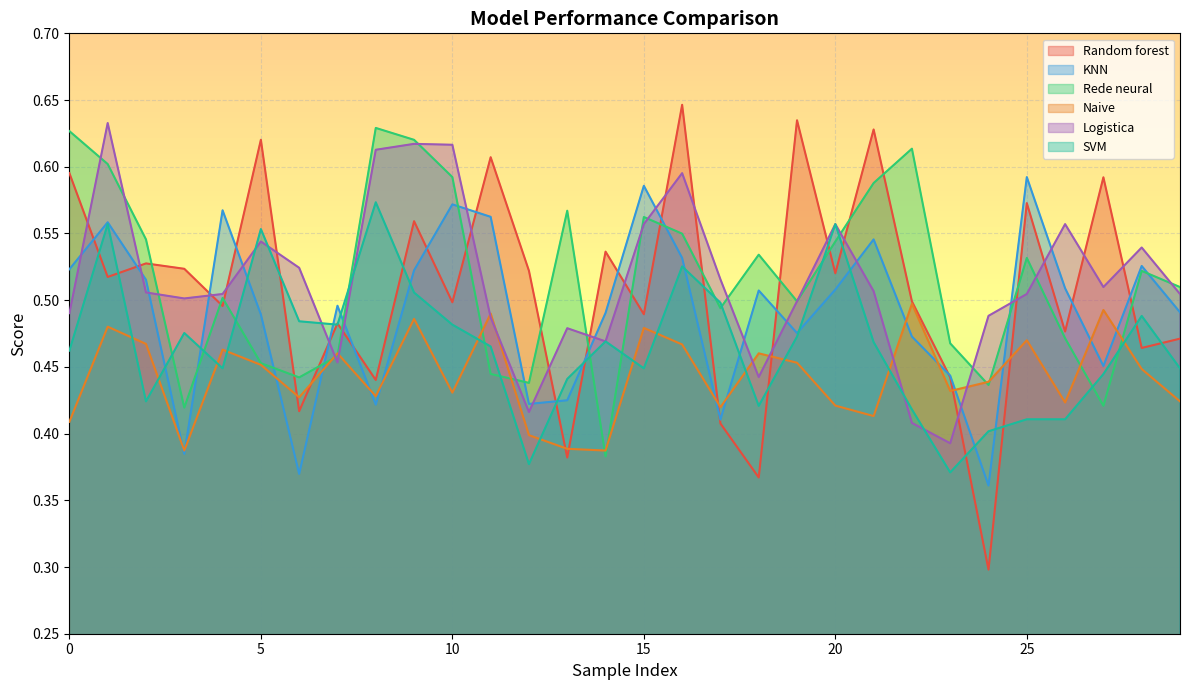

After their last crossing, which series has the higher values: SVM or Naive?

SVM